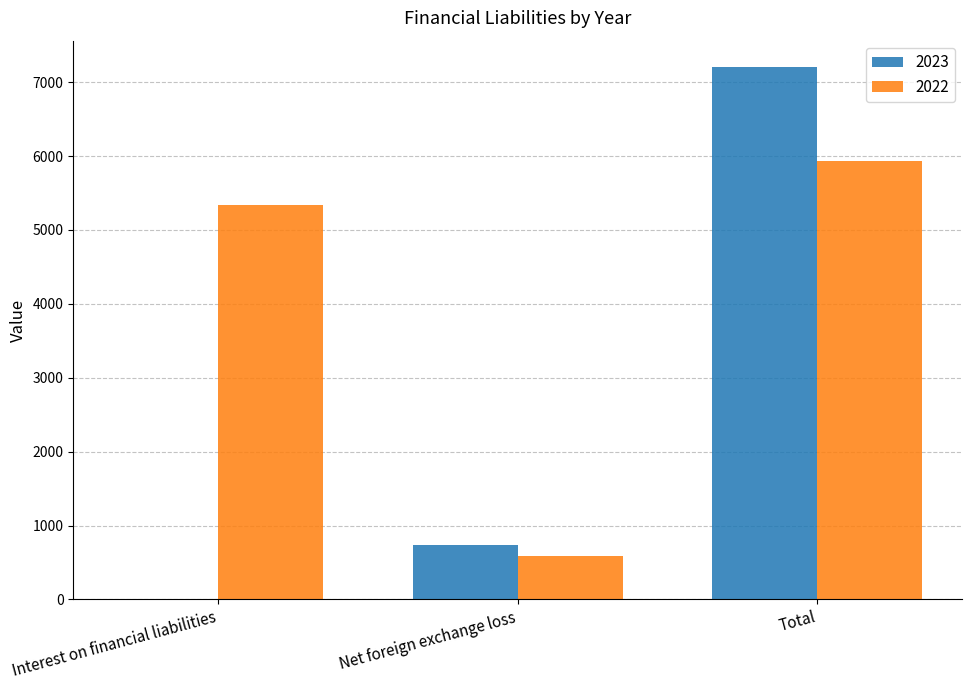

Which series changed the most between Net foreign exchange loss and Total?

2023